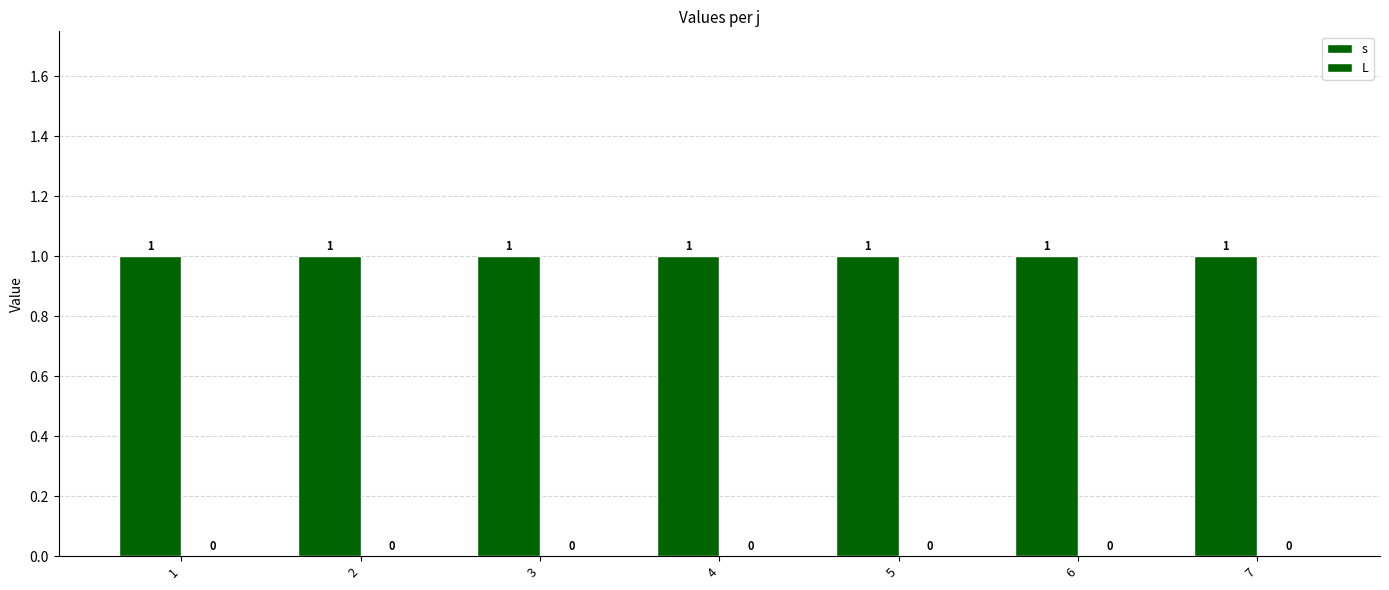

How many distinct data groups are displayed?

2